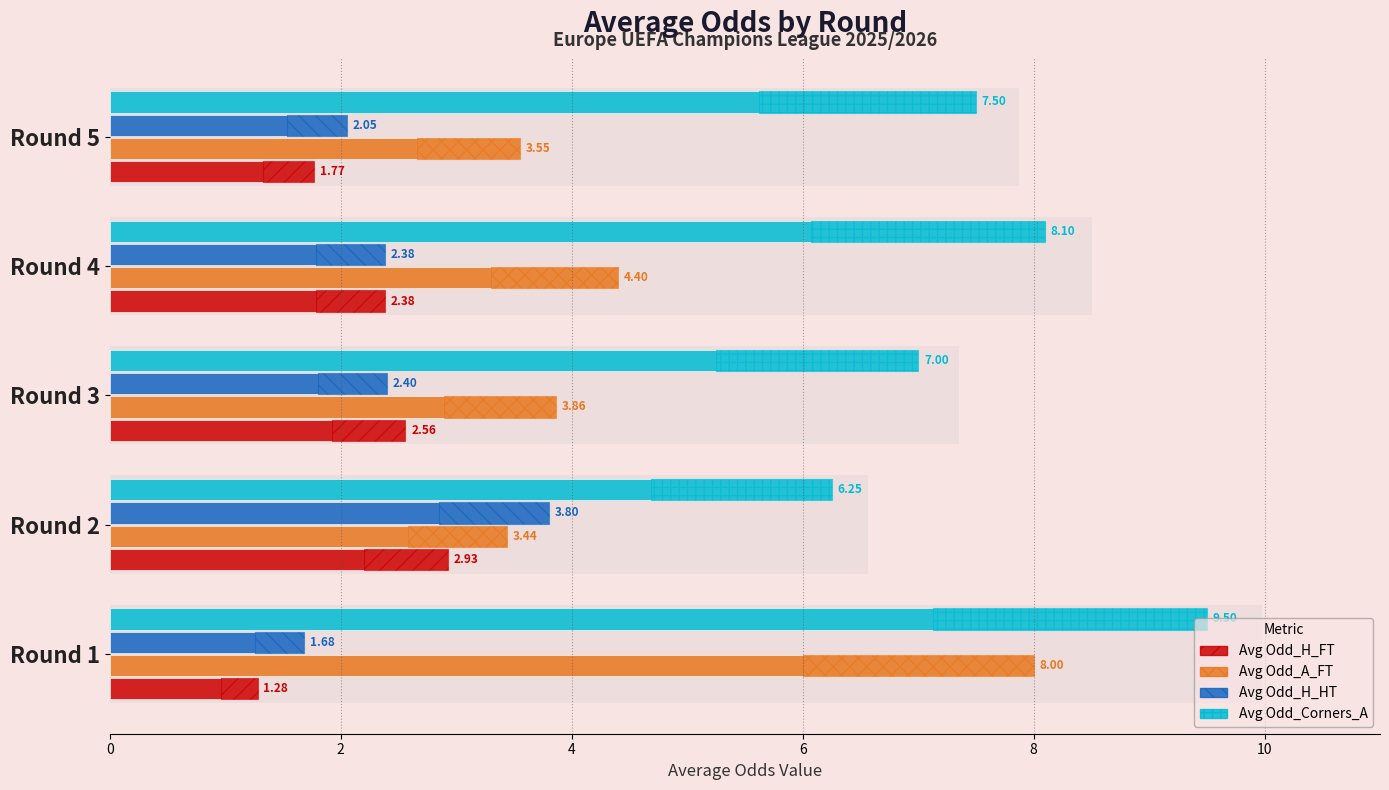

Is it true that Avg Odd_H_HT equals 2.0 at Round 5?

True